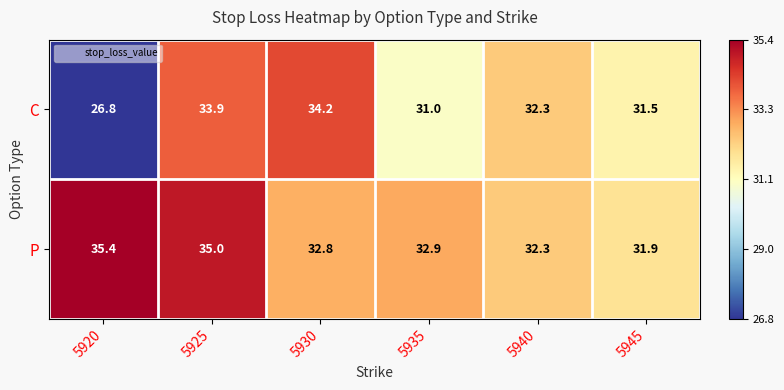

At 5945, list the series in order from smallest to largest.

C, P